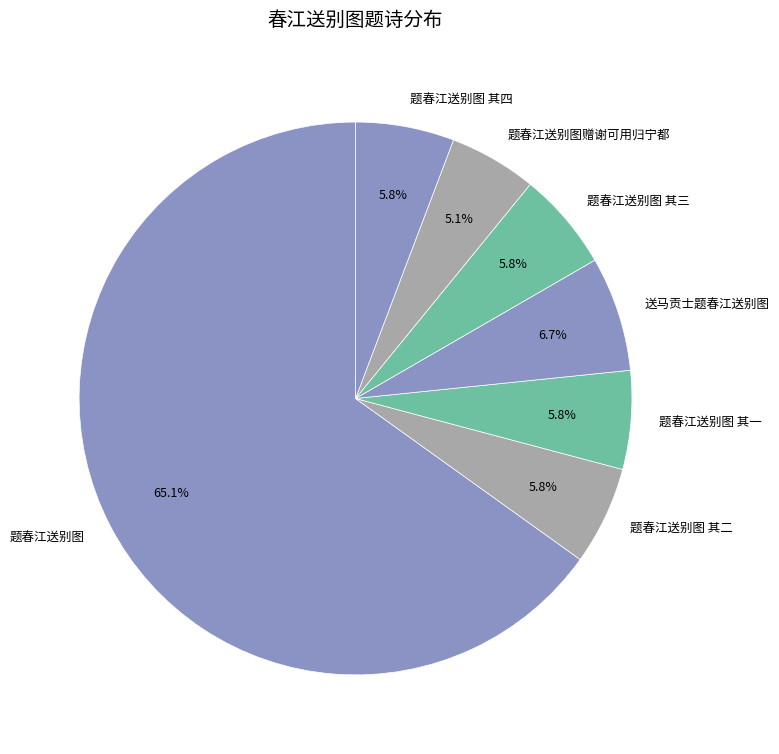

The 题春江送别图 其四 slice represents 6% of the pie. True or false?

True